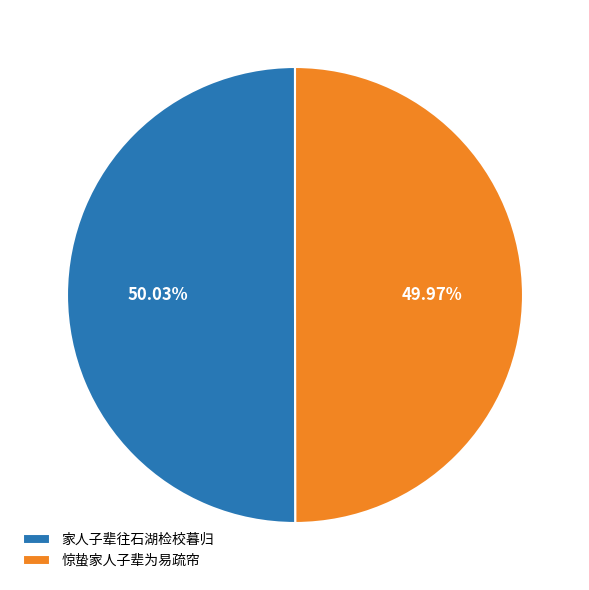

Is there any slice that represents more than half of the pie?

Yes